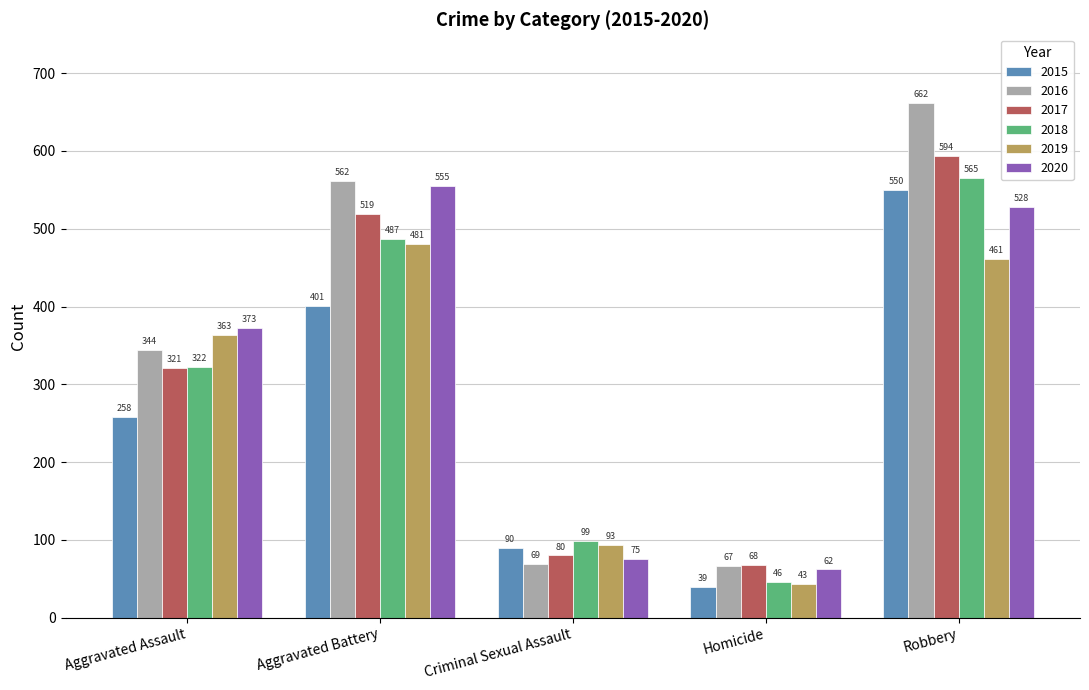

The value of 2018 at Robbery is 202. True or false?

False